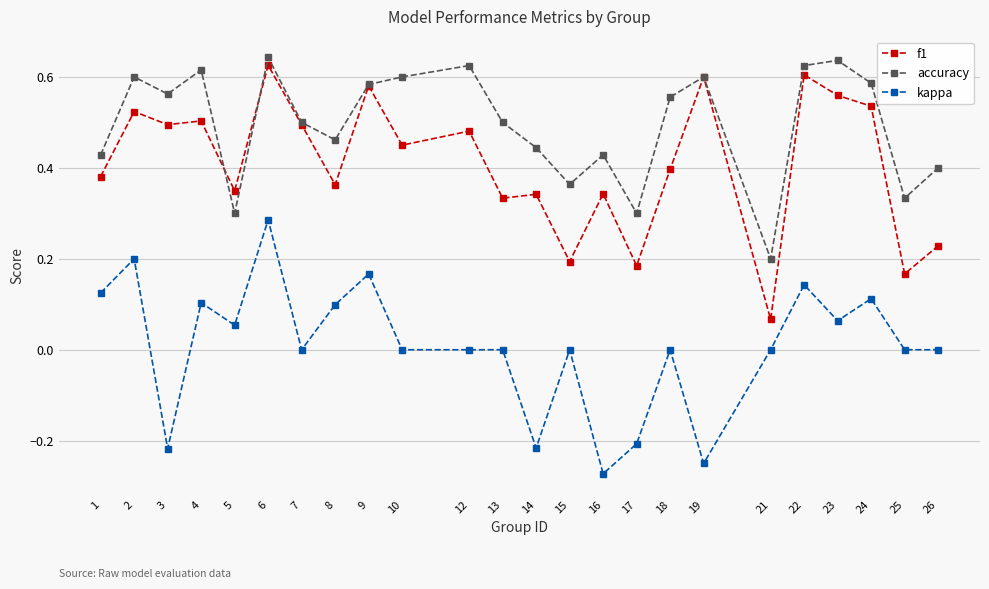

The accuracy series shows 0.6 at 19. True or false?

True